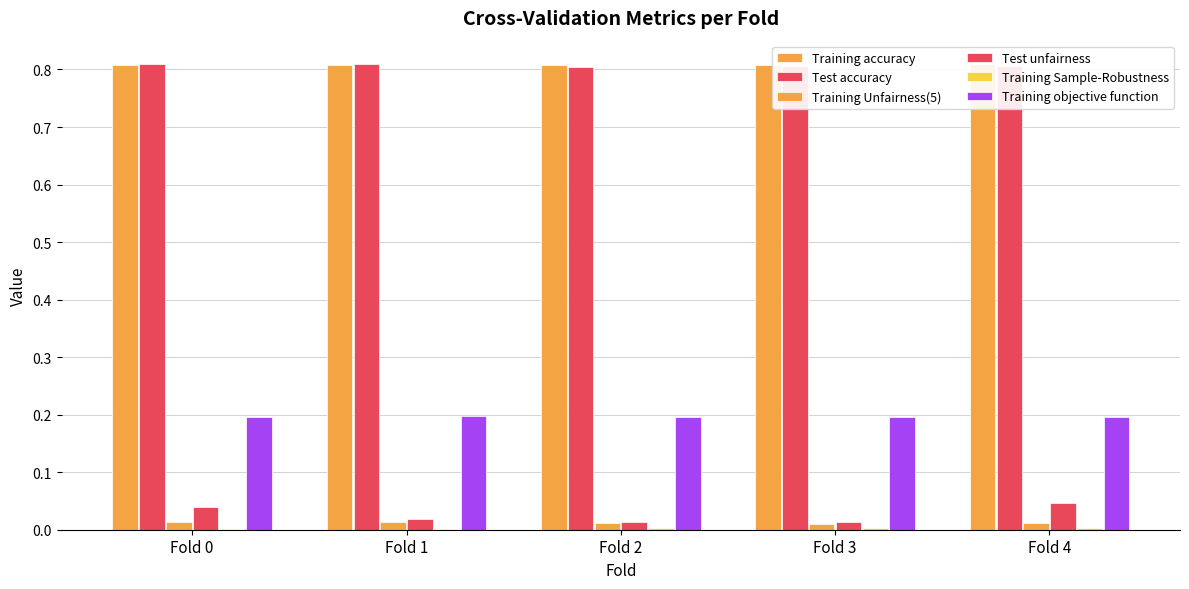

Reading right to left, transcribe all the data shown in this chart.

Training accuracy: 0.8	0.8	0.8	0.8	0.8
Test accuracy: 0.8	0.8	0.8	0.8	0.8
Training Unfairness(5): 0.0	0.0	0.0	0.0	0.0
Test unfairness: 0.0	0.0	0.0	0.0	0.0
Training Sample-Robustness: 0.0	0.0	0.0	0.0	0.0
Training objective function: 0.2	0.2	0.2	0.2	0.2